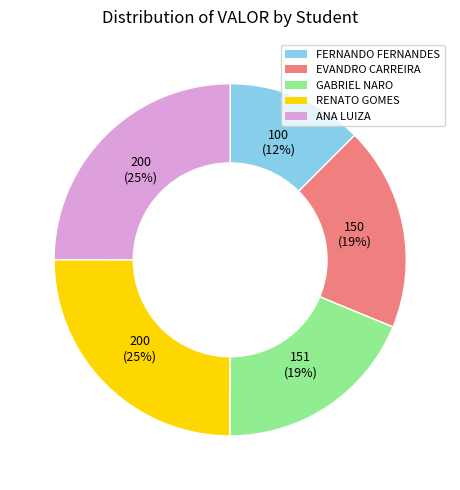

Is FERNANDO FERNANDES the majority of the pie?

No